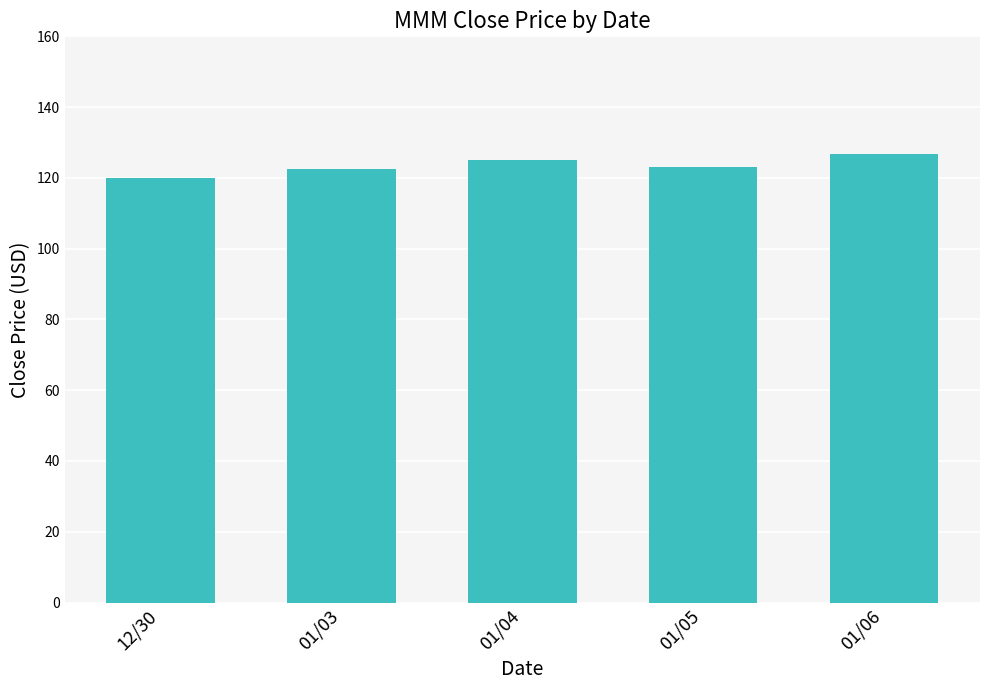

Are the bars horizontal?

No